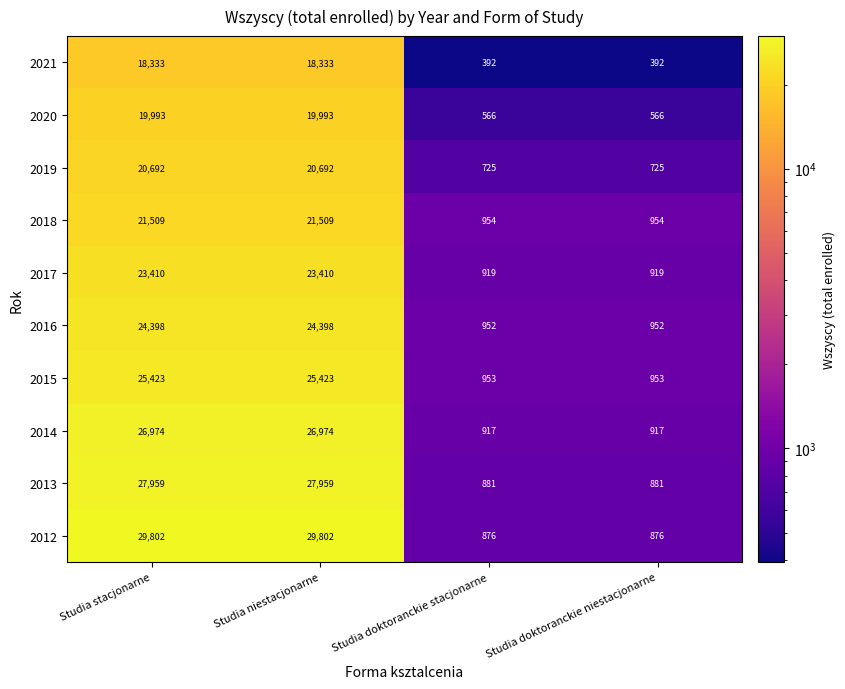

What is the greatest value displayed?

29802